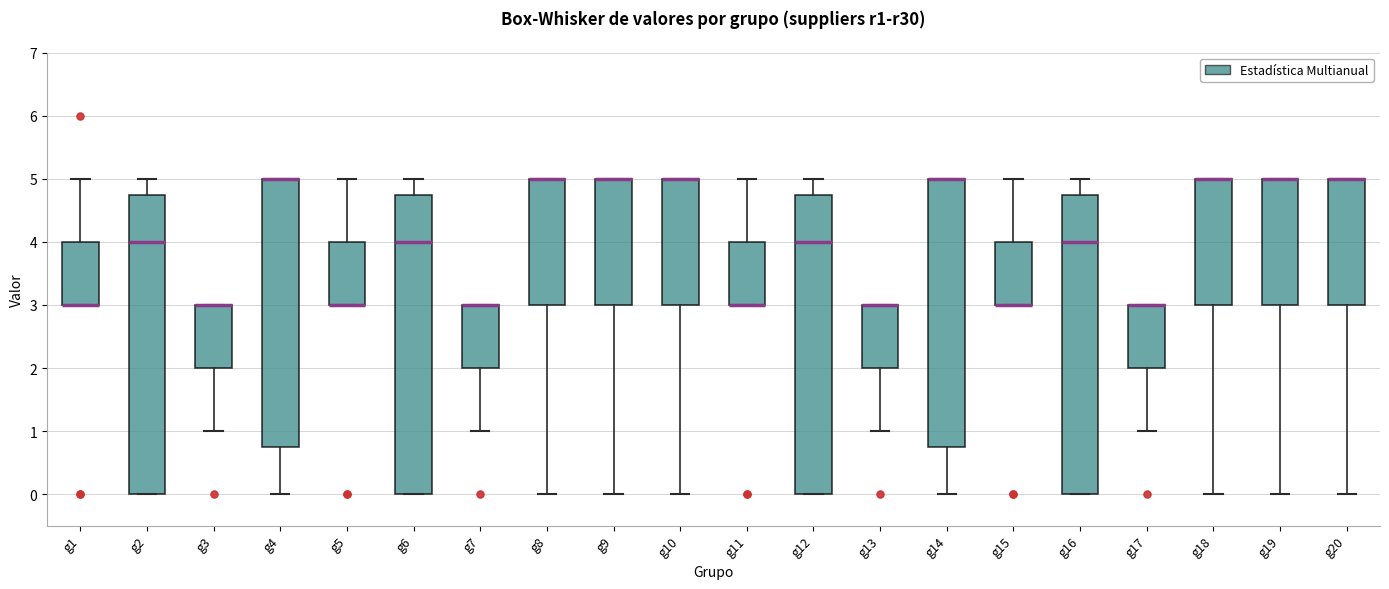

Reading left to right, transcribe this box plot: for each box, give where its median line is, the range the box spans, and where its two whiskers end, as read against the y-axis. The values are not printed on the chart, so give them approximately, as read against the axis.

g1: median 3.0 (drawn on the box's lower edge), box 3.0 to 4.0, whiskers 3.0 to 5.0
g2: median 4.0, box 0.0 to 4.8, whiskers 0.0 to 5.0
g3: median 3.0 (drawn on the box's upper edge), box 2.0 to 3.0, whiskers 1.0 to 3.0
g4: median 5.0 (drawn on the box's upper edge), box 0.8 to 5.0, whiskers 0.0 to 5.0
g5: median 3.0 (drawn on the box's lower edge), box 3.0 to 4.0, whiskers 3.0 to 5.0
g6: median 4.0, box 0.0 to 4.8, whiskers 0.0 to 5.0
g7: median 3.0 (drawn on the box's upper edge), box 2.0 to 3.0, whiskers 1.0 to 3.0
g8: median 5.0 (drawn on the box's upper edge), box 3.0 to 5.0, whiskers 0.0 to 5.0
g9: median 5.0 (drawn on the box's upper edge), box 3.0 to 5.0, whiskers 0.0 to 5.0
g10: median 5.0 (drawn on the box's upper edge), box 3.0 to 5.0, whiskers 0.0 to 5.0
g11: median 3.0 (drawn on the box's lower edge), box 3.0 to 4.0, whiskers 3.0 to 5.0
g12: median 4.0, box 0.0 to 4.8, whiskers 0.0 to 5.0
g13: median 3.0 (drawn on the box's upper edge), box 2.0 to 3.0, whiskers 1.0 to 3.0
g14: median 5.0 (drawn on the box's upper edge), box 0.8 to 5.0, whiskers 0.0 to 5.0
g15: median 3.0 (drawn on the box's lower edge), box 3.0 to 4.0, whiskers 3.0 to 5.0
g16: median 4.0, box 0.0 to 4.8, whiskers 0.0 to 5.0
g17: median 3.0 (drawn on the box's upper edge), box 2.0 to 3.0, whiskers 1.0 to 3.0
g18: median 5.0 (drawn on the box's upper edge), box 3.0 to 5.0, whiskers 0.0 to 5.0
g19: median 5.0 (drawn on the box's upper edge), box 3.0 to 5.0, whiskers 0.0 to 5.0
g20: median 5.0 (drawn on the box's upper edge), box 3.0 to 5.0, whiskers 0.0 to 5.0